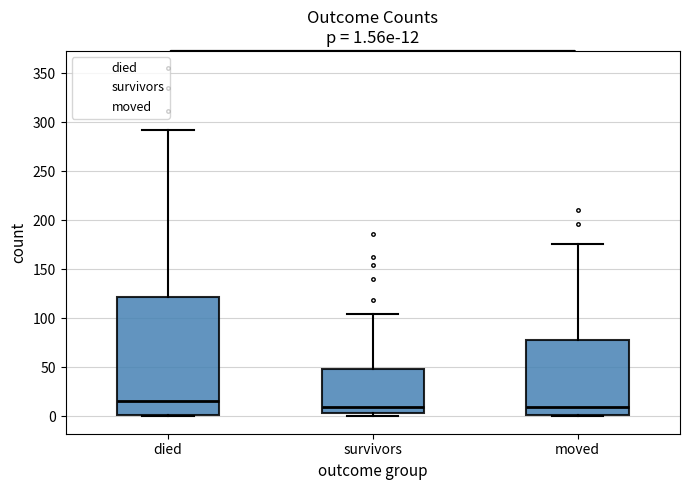

Which box has the highest median line?

died